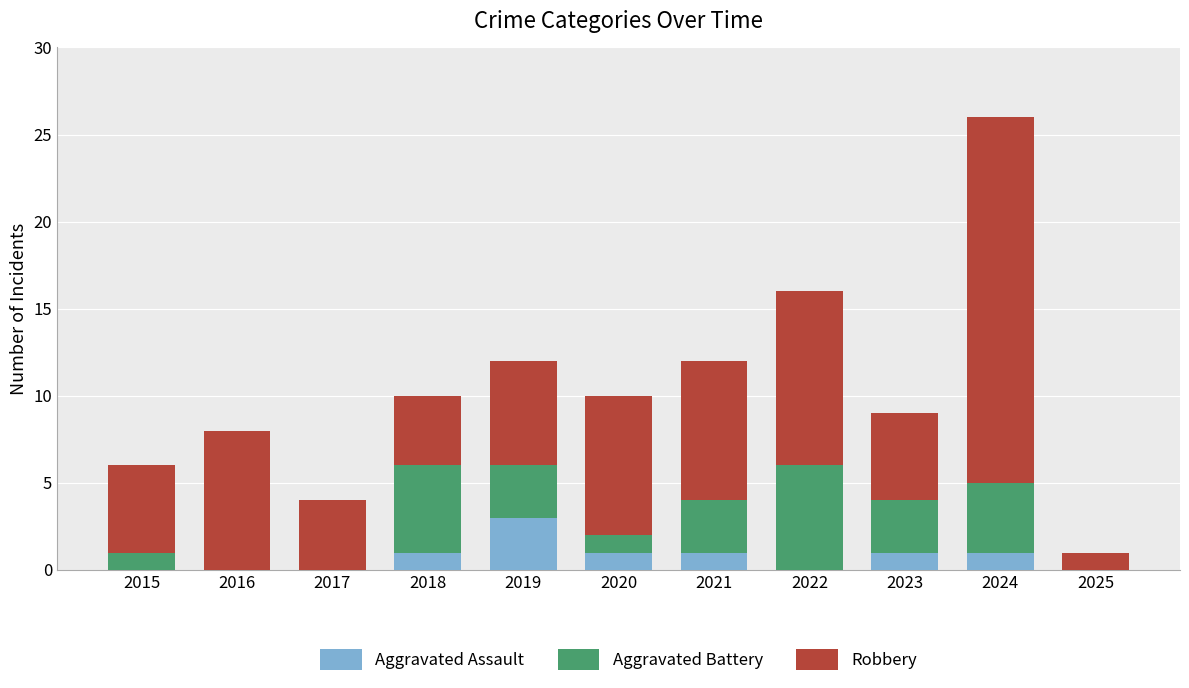

At which category is the sum across all series the highest?

2024